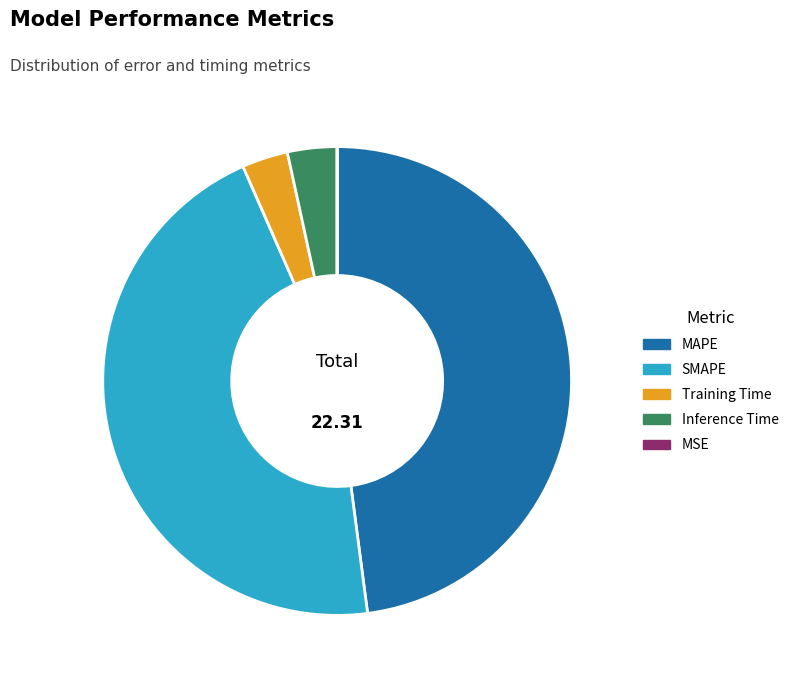

The MAPE slice represents 38% of the pie. True or false?

False